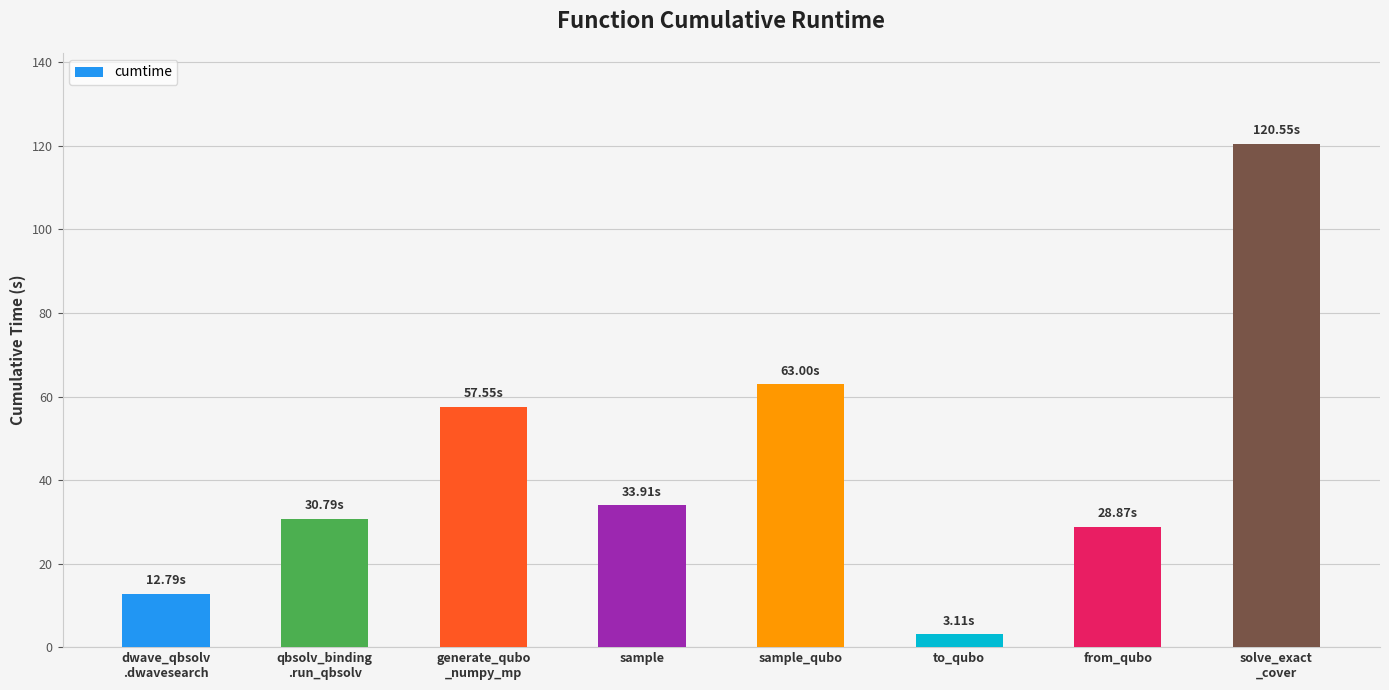

Which has a higher value, to_qubo or qbsolv_binding
.run_qbsolv?

qbsolv_binding
.run_qbsolv